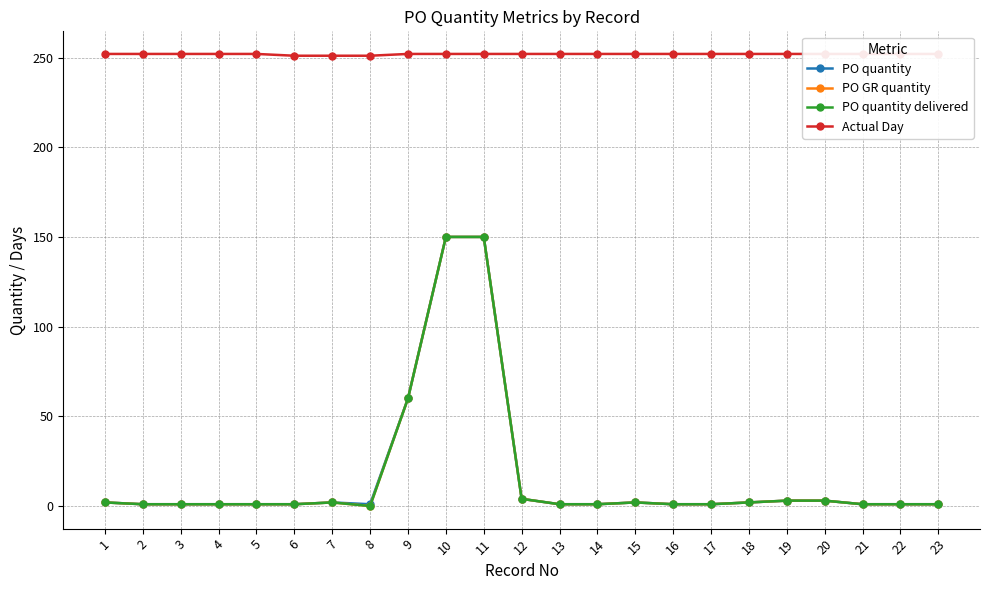

Which series has the widest spread of values?

PO GR quantity